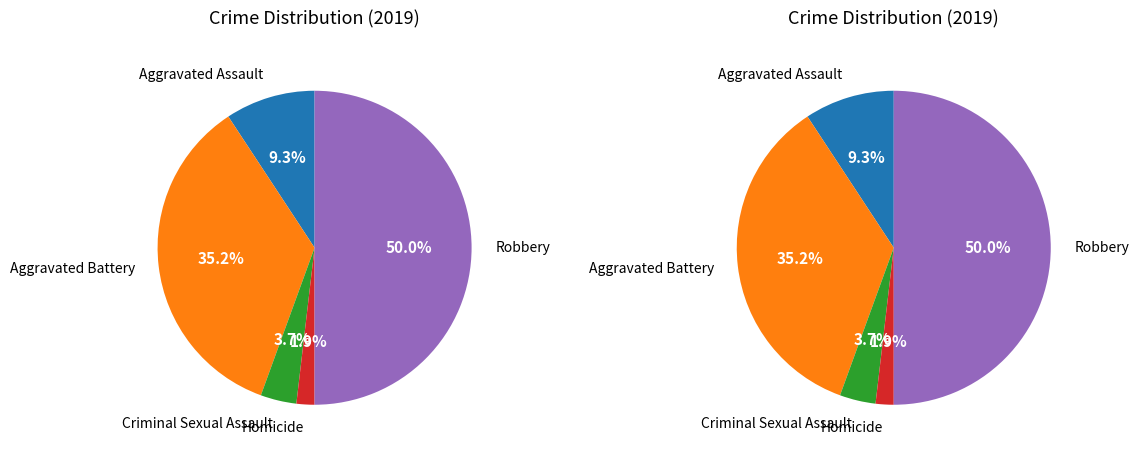

Does Criminal Sexual Assault represent more than half of the total?

No